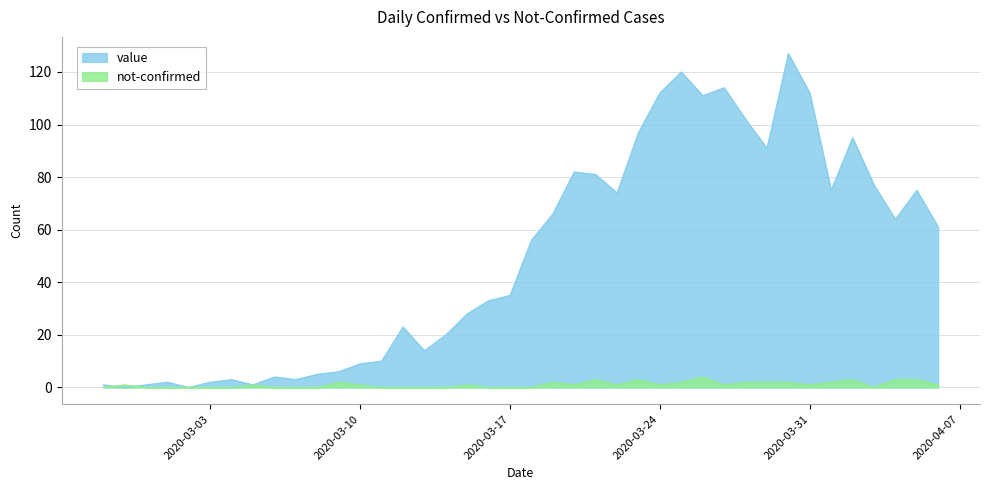

What is the total value across all series at 2020-02-27?

1